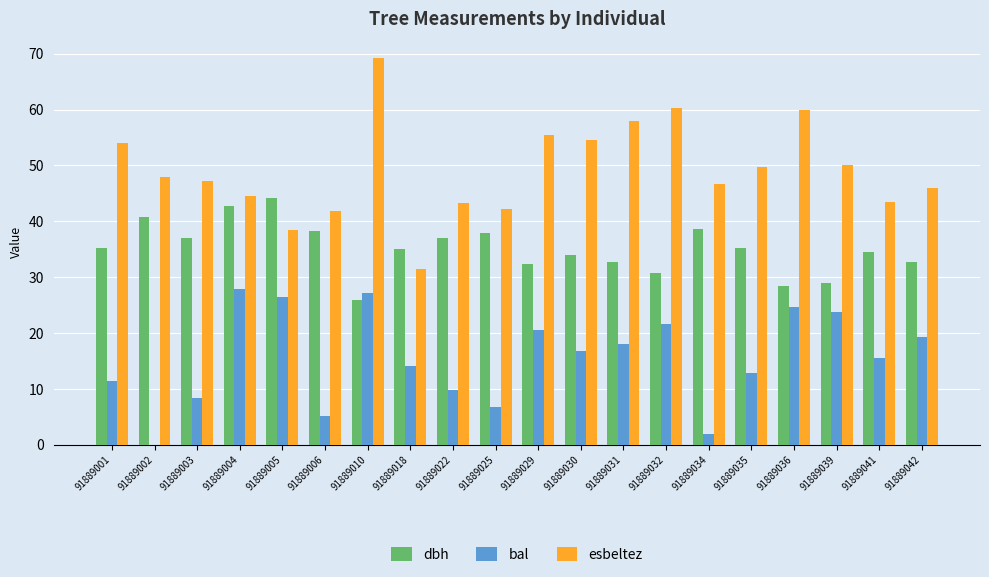

Between 91889004 and 91889034, which series saw the biggest shift?

bal